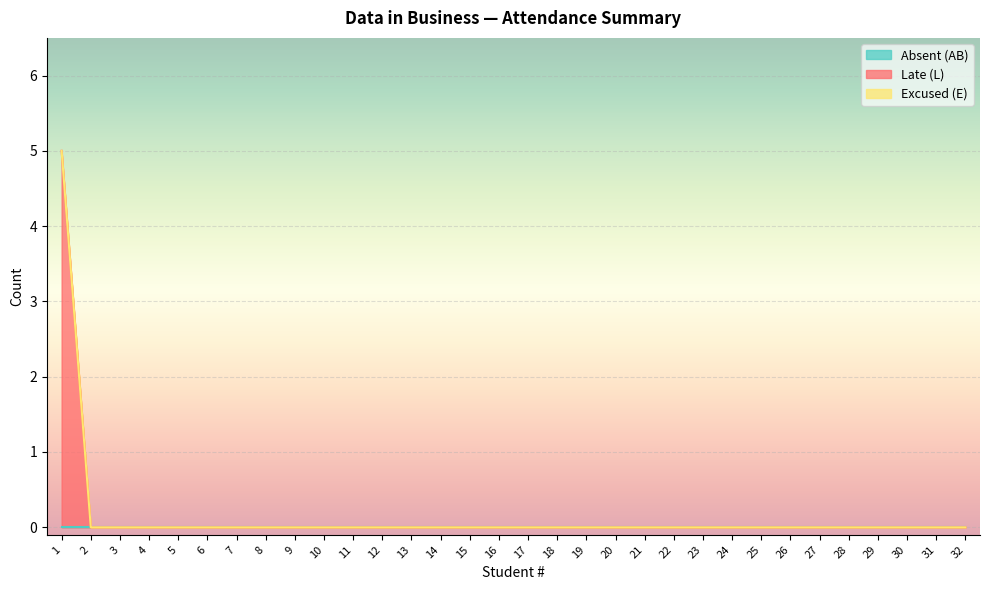

List the series in order of their peak value, highest first.

Late (L), Absent (AB), Excused (E)